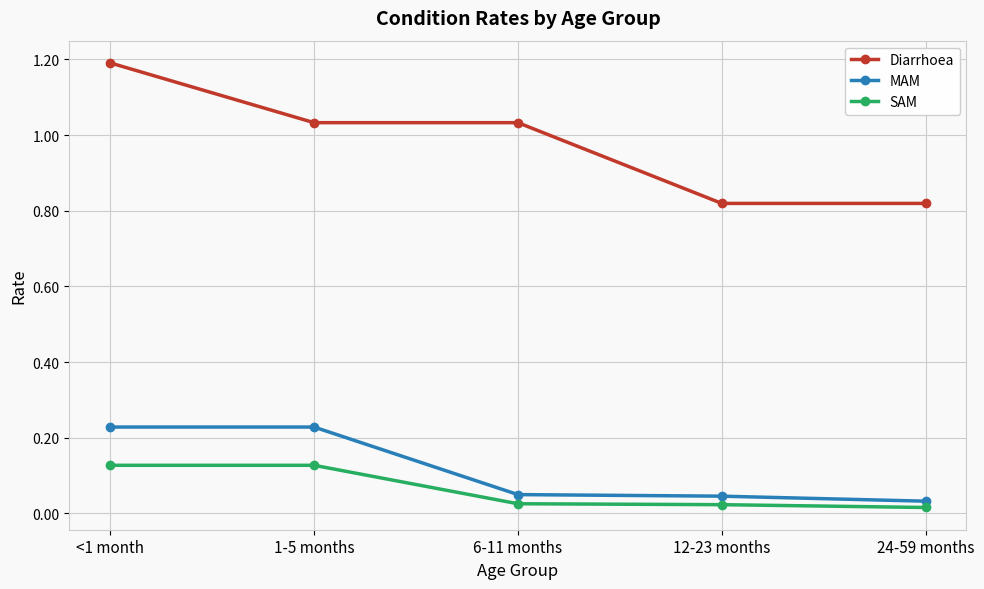

What is the difference between the maximum and minimum values in the Diarrhoea series?

0.4